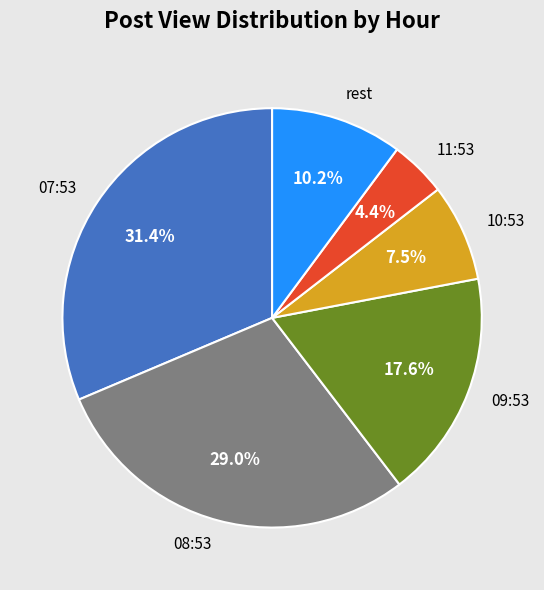

What is the largest slice in the pie chart?

07:53